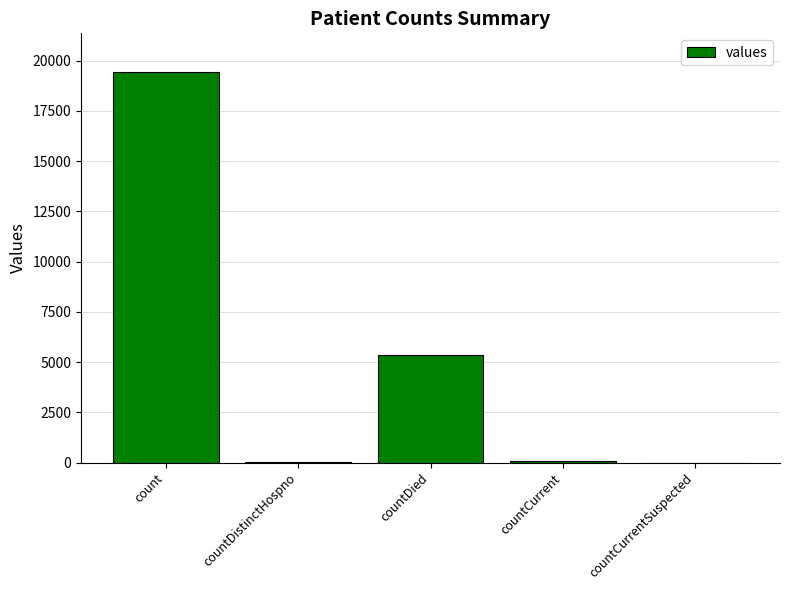

Read the value at countCurrent, to the nearest 100.

100